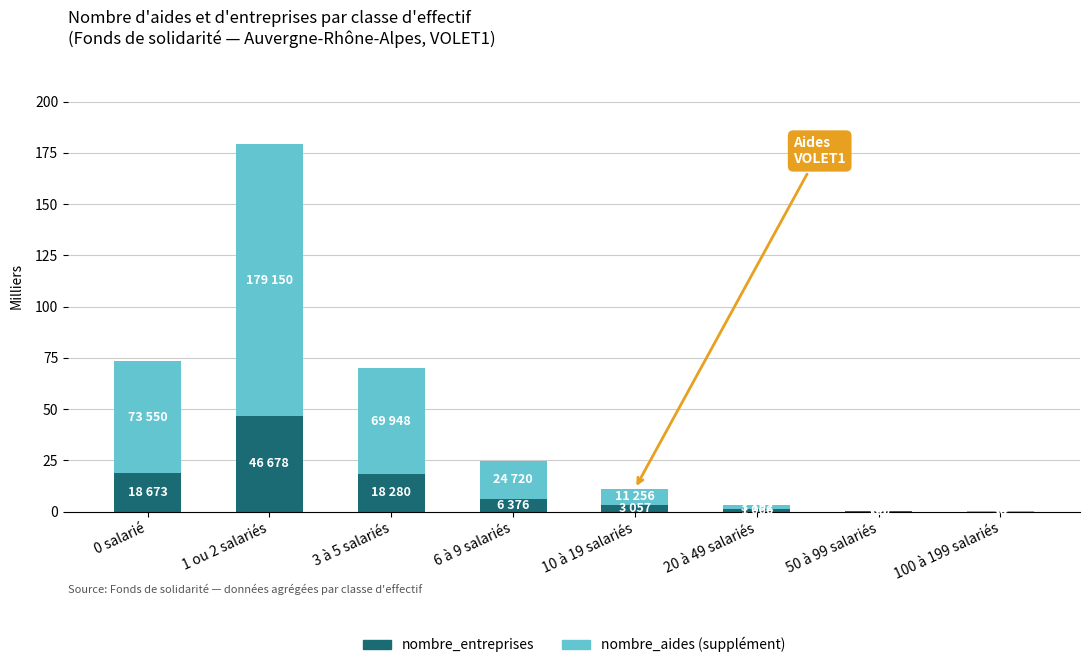

At which category is the sum across all series the highest?

1 ou 2 salariés